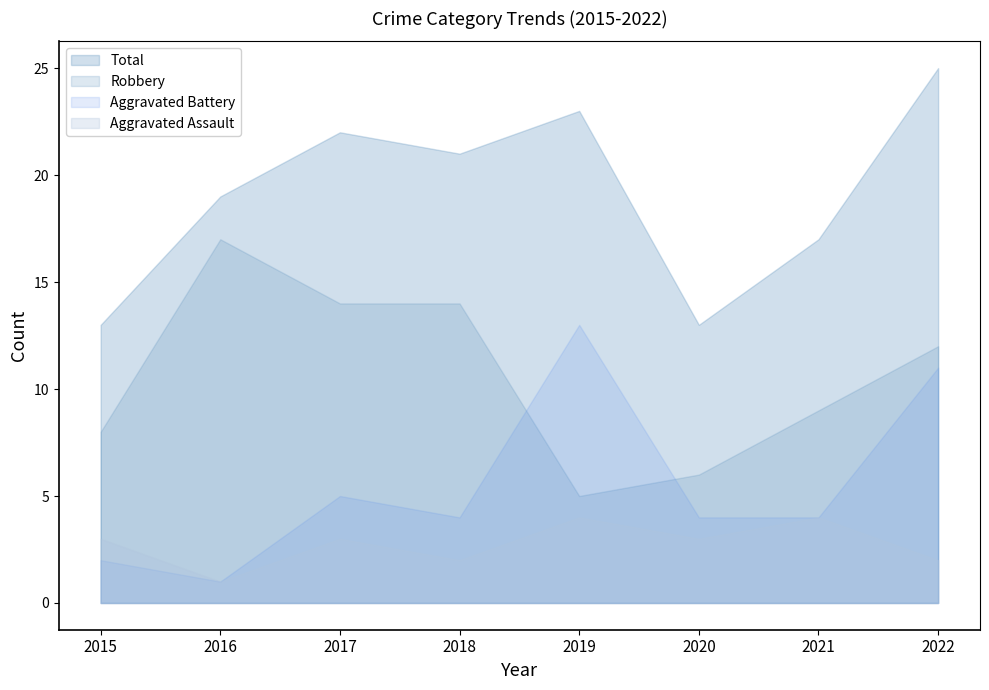

How many distinct data groups are displayed?

4